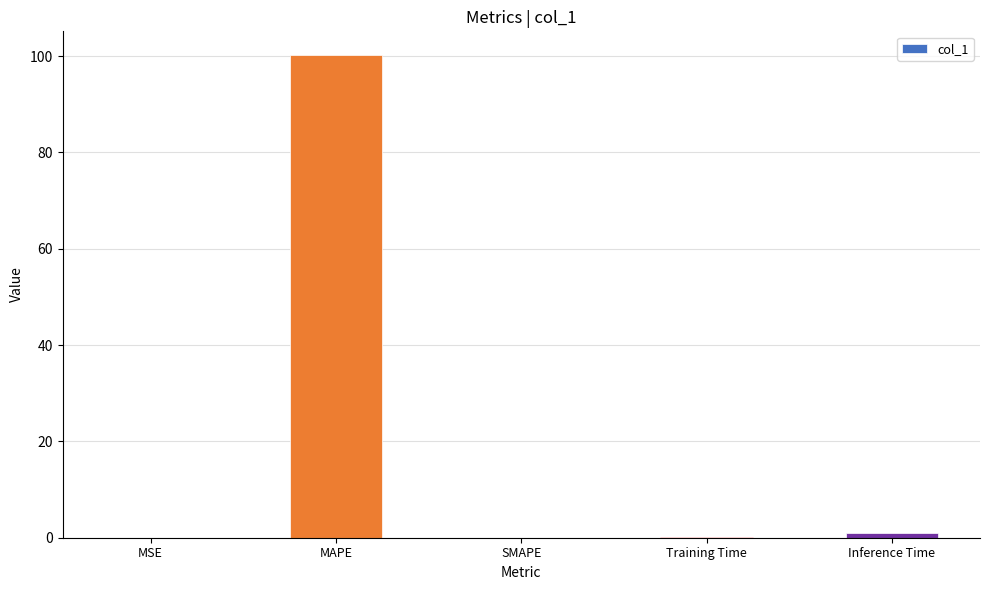

What is the change in value from MAPE to SMAPE?

-100.1